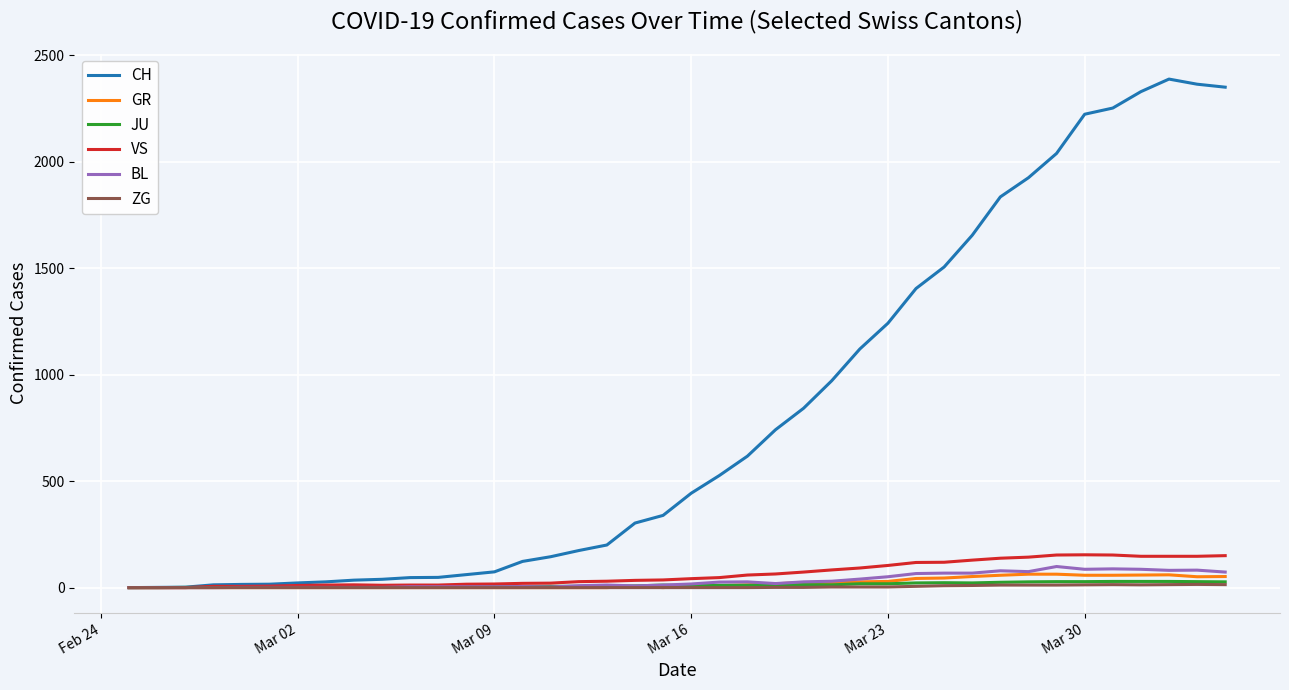

Which series has the widest spread of values?

CH